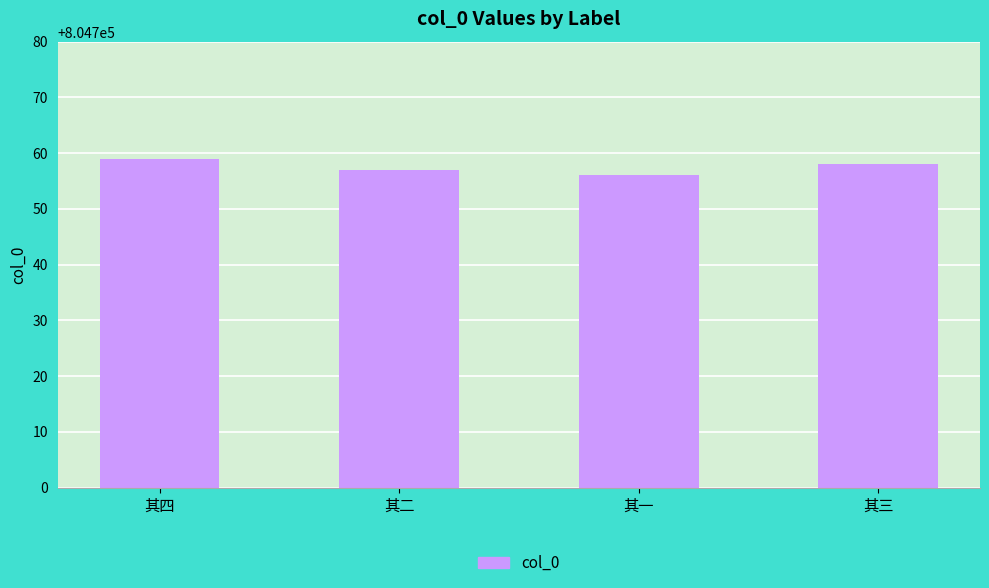

How many data points are less than 804758?

2